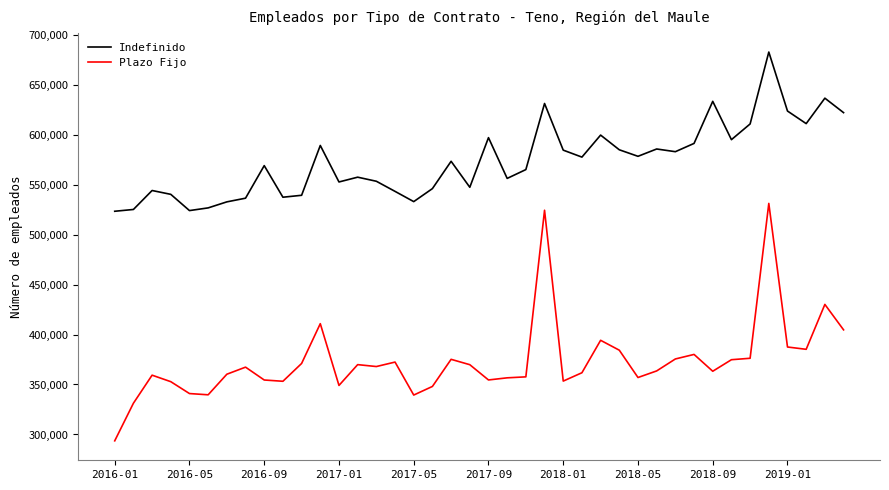

Which series has the largest range (max minus min)?

Plazo Fijo